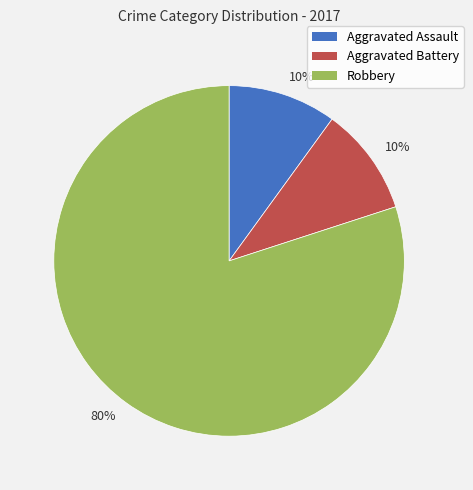

Does any single category account for the majority?

Yes